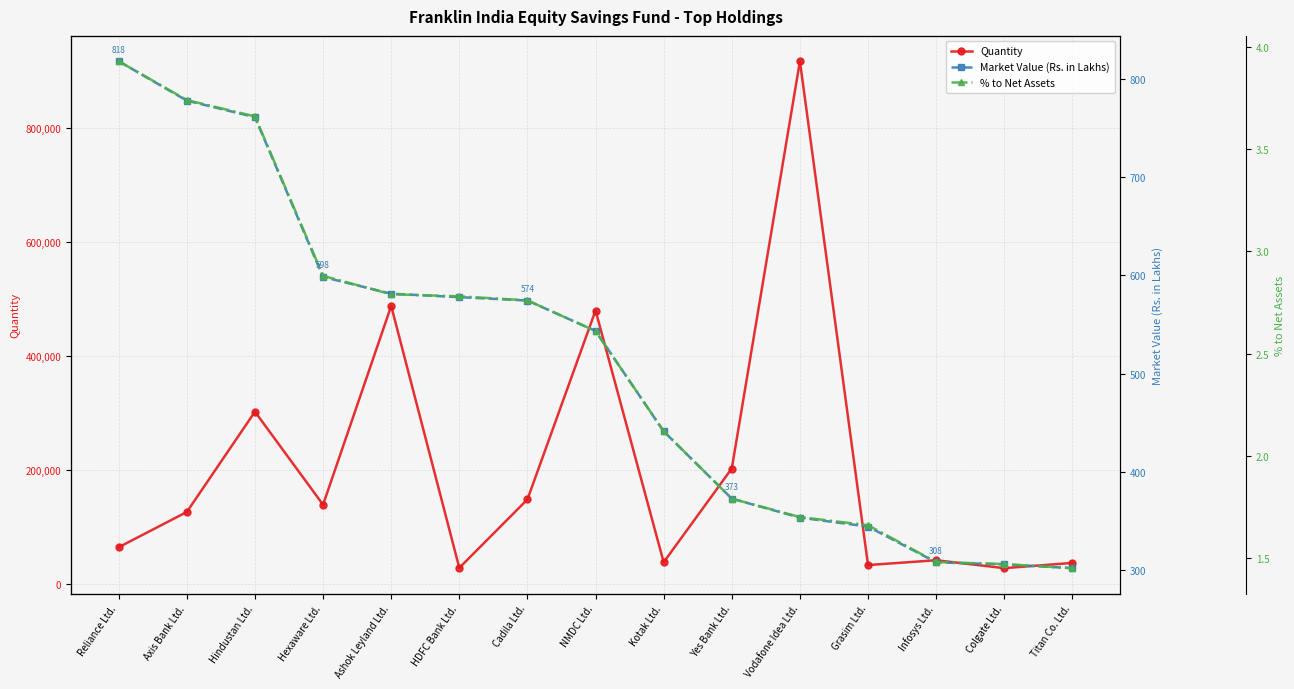

Reading left to right, transcribe all the data shown in this chart.

Quantity: Reliance Ltd.=65000.0	Axis Bank Ltd.=126800.0	Hindustan Ltd.=302550.0	Hexaware Ltd.=139500.0	Ashok Leyland Ltd.=488000.0	HDFC Bank Ltd.=28800.0	Cadila Ltd.=148800.0	NMDC Ltd.=480000.0	Kotak Ltd.=38649.0	Yes Bank Ltd.=202992.0	Vodafone Idea Ltd.=917000.0	Grasim Ltd.=33712.0	Infosys Ltd.=42195.0	Colgate Ltd.=28287.0	Titan Co. Ltd.=37500.0
Market Value (Rs. in Lakhs): Reliance Ltd.=817.7	Axis Bank Ltd.=777.6	Hindustan Ltd.=760.8	Hexaware Ltd.=598.2	Ashok Leyland Ltd.=581.2	HDFC Bank Ltd.=577.7	Cadila Ltd.=574.3	NMDC Ltd.=543.4	Kotak Ltd.=441.2	Yes Bank Ltd.=372.8	Vodafone Idea Ltd.=353.5	Grasim Ltd.=344.4	Infosys Ltd.=308.0	Colgate Ltd.=305.9	Titan Co. Ltd.=302.1
% to Net Assets: Reliance Ltd.=3.9	Axis Bank Ltd.=3.7	Hindustan Ltd.=3.7	Hexaware Ltd.=2.9	Ashok Leyland Ltd.=2.8	HDFC Bank Ltd.=2.8	Cadila Ltd.=2.8	NMDC Ltd.=2.6	Kotak Ltd.=2.1	Yes Bank Ltd.=1.8	Vodafone Idea Ltd.=1.7	Grasim Ltd.=1.7	Infosys Ltd.=1.5	Colgate Ltd.=1.5	Titan Co. Ltd.=1.4